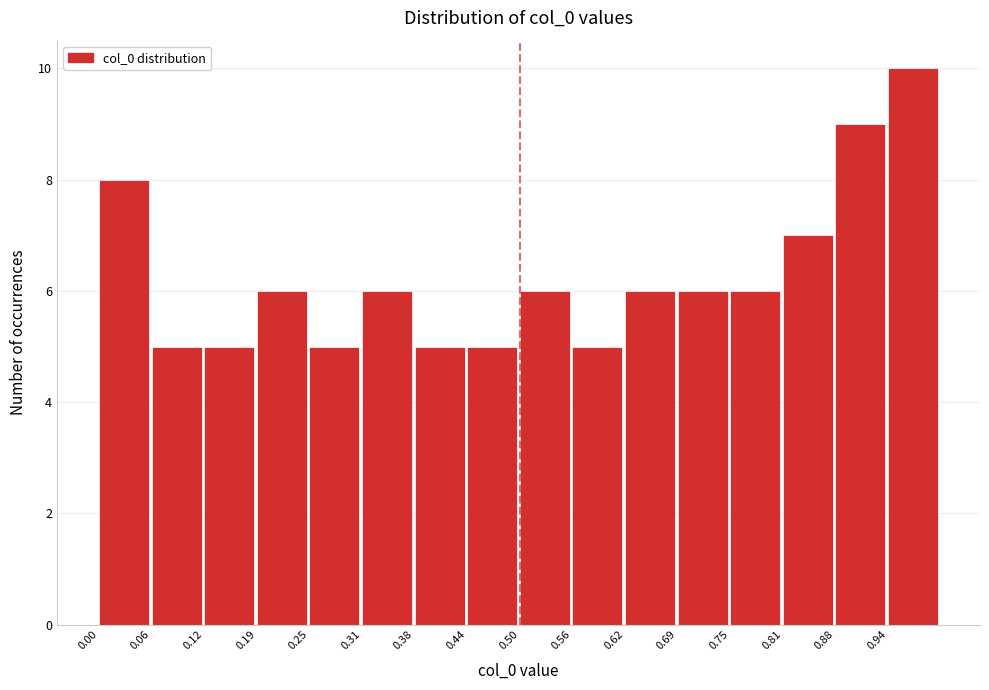

Which range on the x-axis has the tallest bar?

0.94 to 1.00